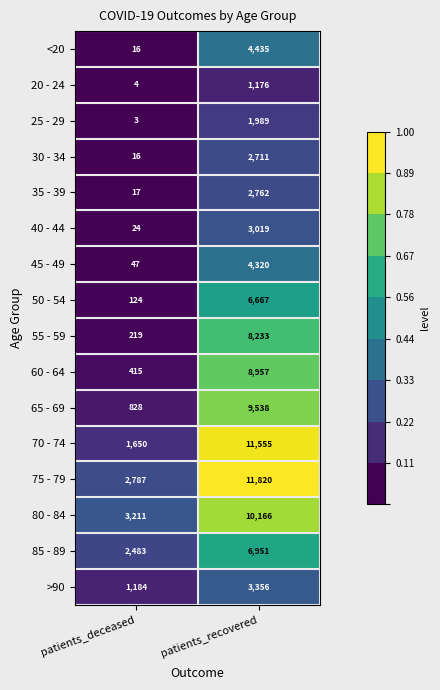

Count the number of data series in this chart.

16